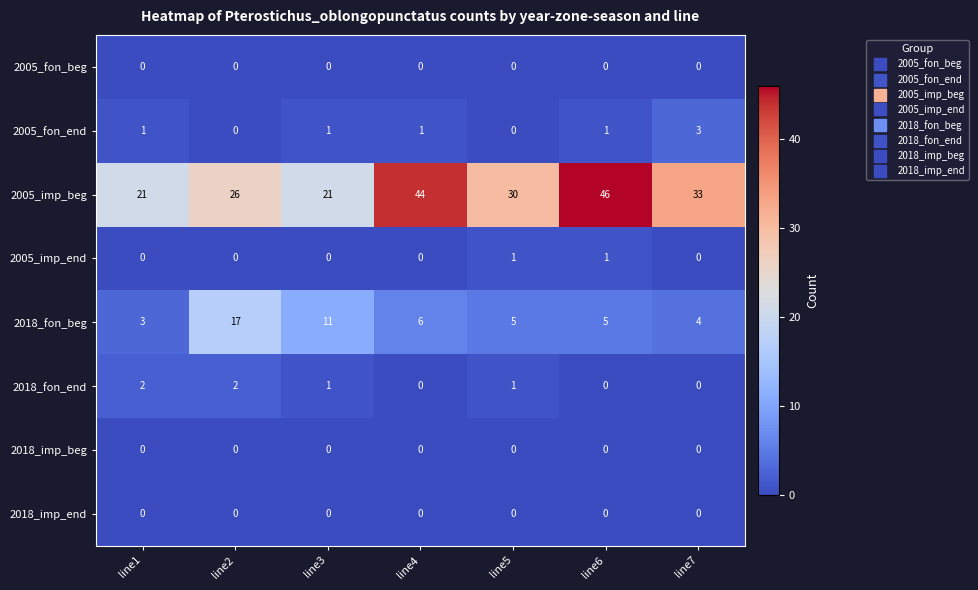

At how many categories does at least one series exceed 5?

7